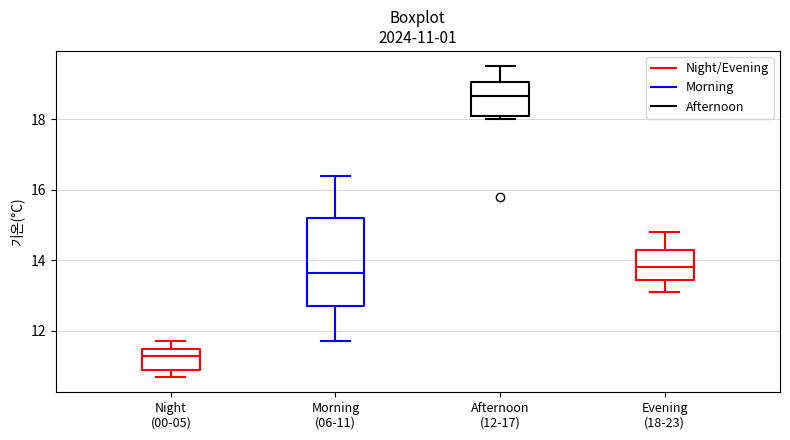

Comparing the boxes themselves (not the whiskers), which one is the tallest?

Morning (06-11)